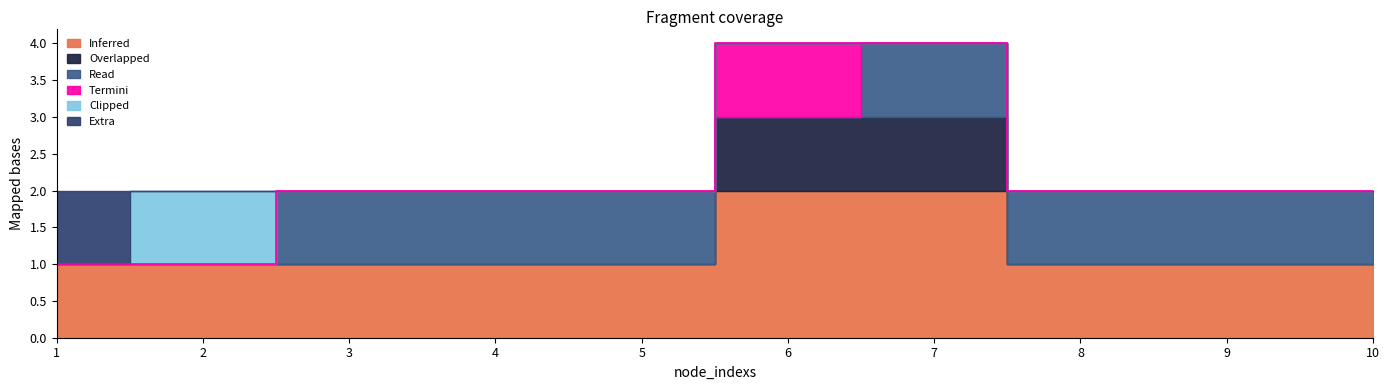

What is the difference between the maximum and minimum values in the node_labels series?

1